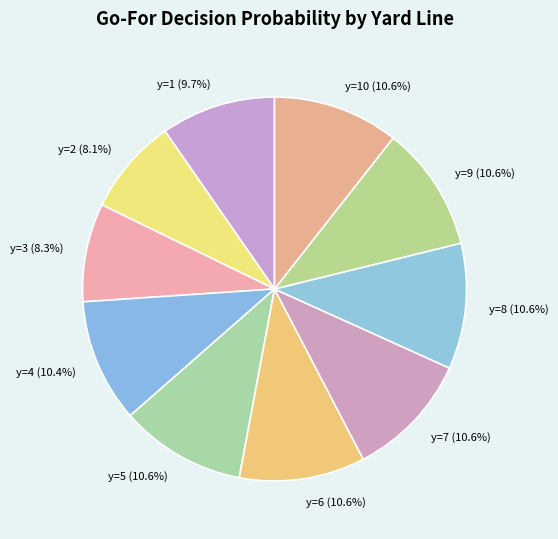

Do y=10 and y=7 together represent more than half of the pie?

No